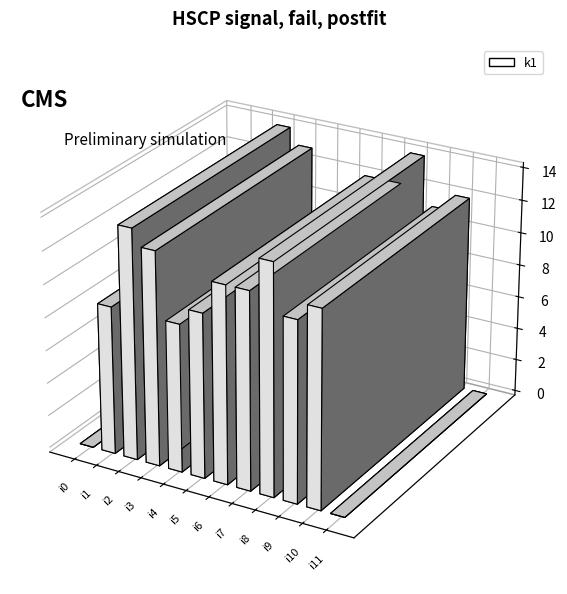

Reading right to left, transcribe all the data shown in this chart.

i11=0	i10=12	i9=11	i8=14	i7=12	i6=12	i5=10	i4=9	i3=13	i2=14	i1=9	i0=0